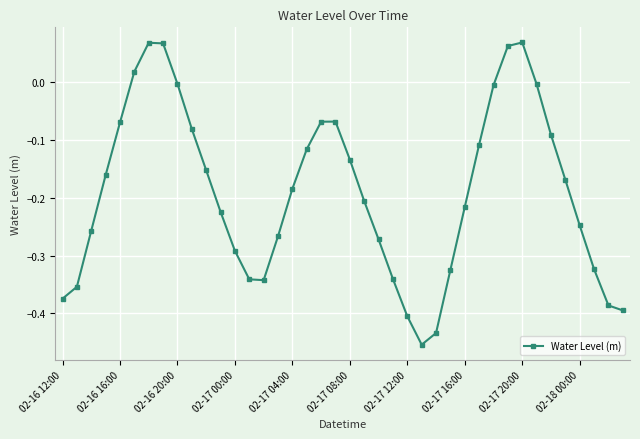

How many interior local peaks (higher than both neighbors) does the data have?

3